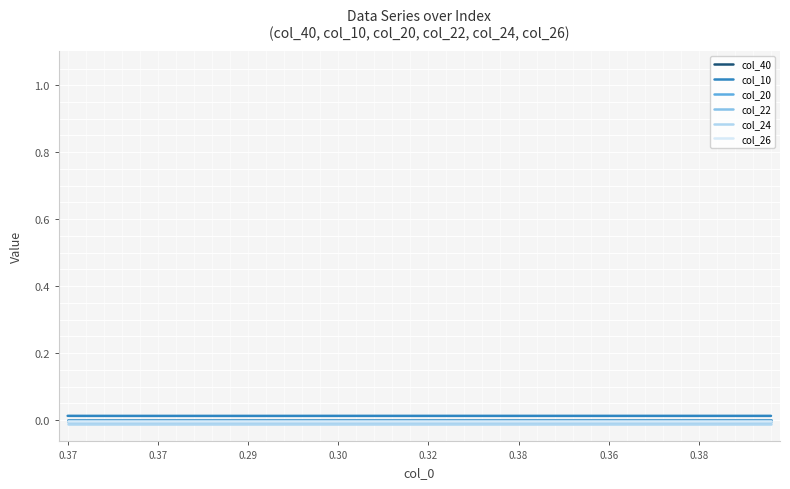

Which series has the widest spread of values?

col_10